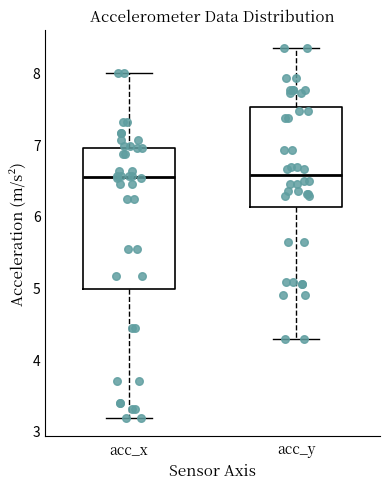

Which box is the tallest, from its lower edge to its upper edge?

acc_x